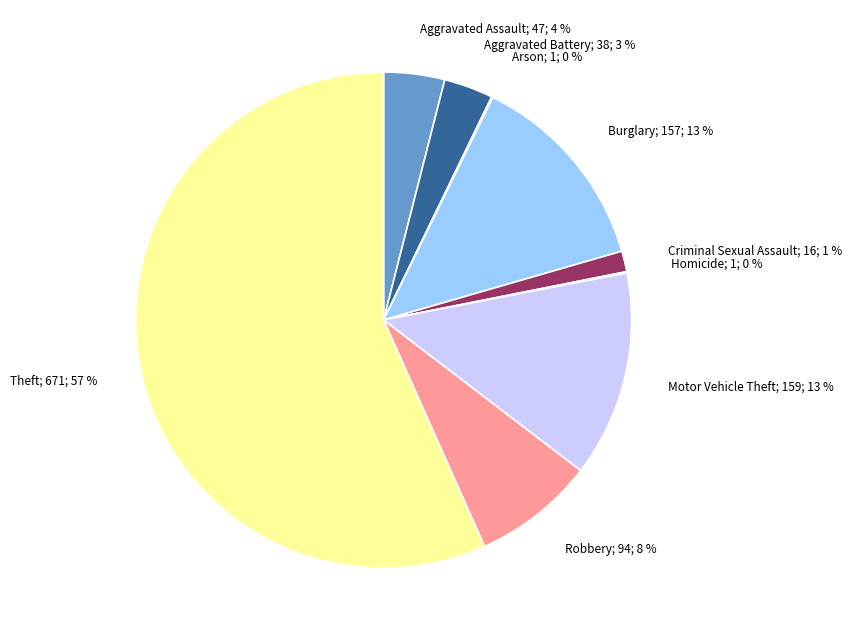

Is it true that Motor Vehicle Theft is 13% of the pie?

True